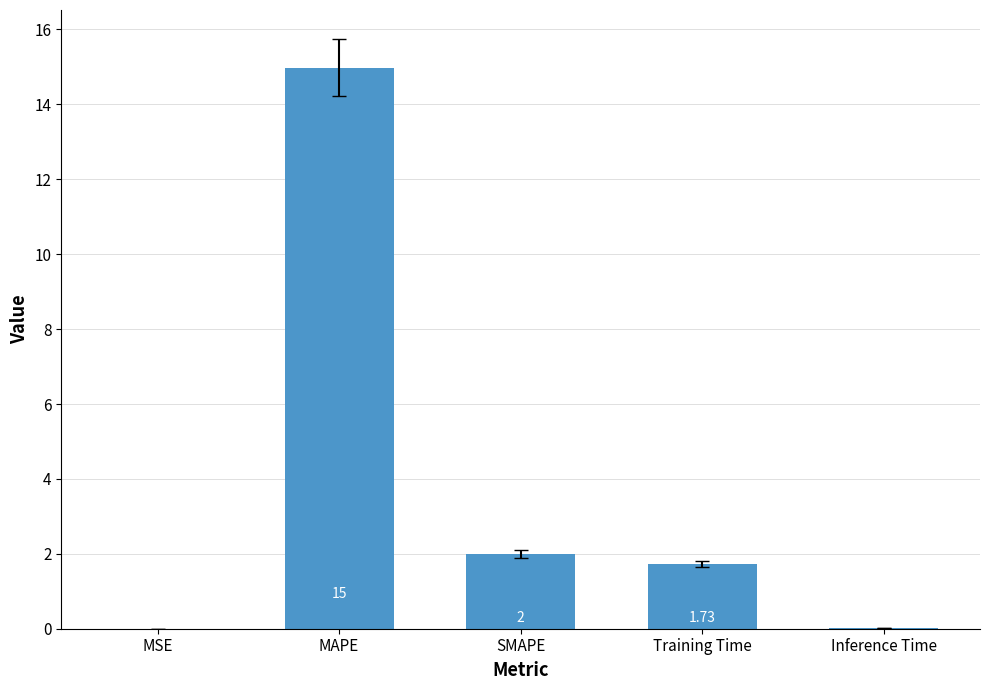

Is it true that the value at SMAPE is 0.6?

False